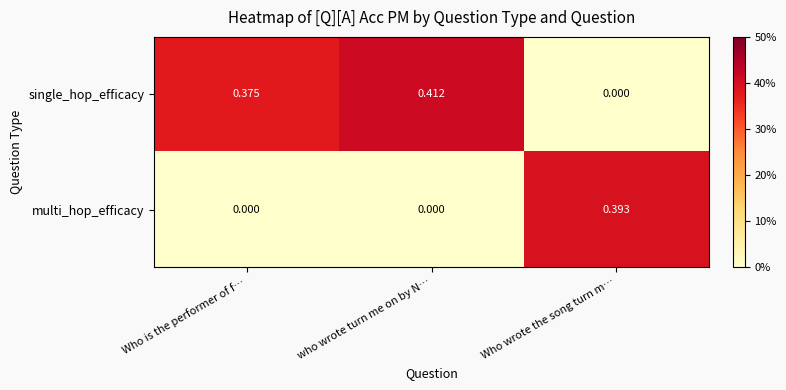

At how many categories does at least one series exceed 0?

3